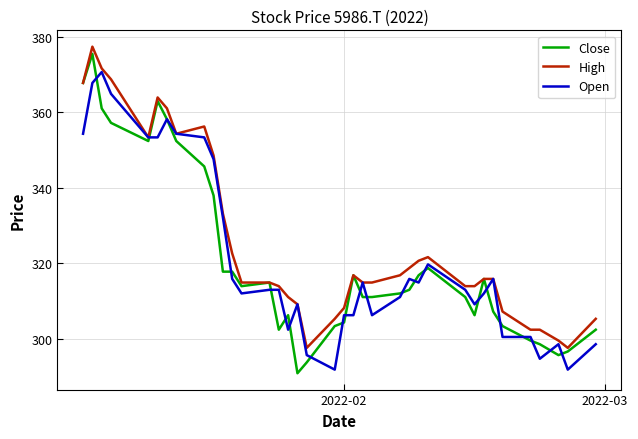

Which series has the largest total across all categories?

High